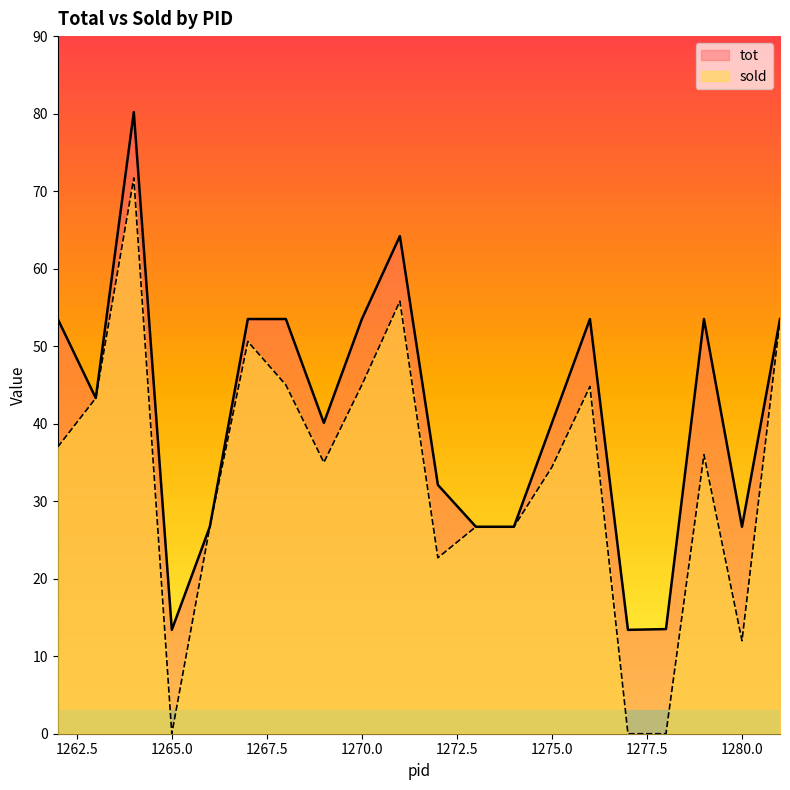

What are all the series names shown in the legend?

tot, sold